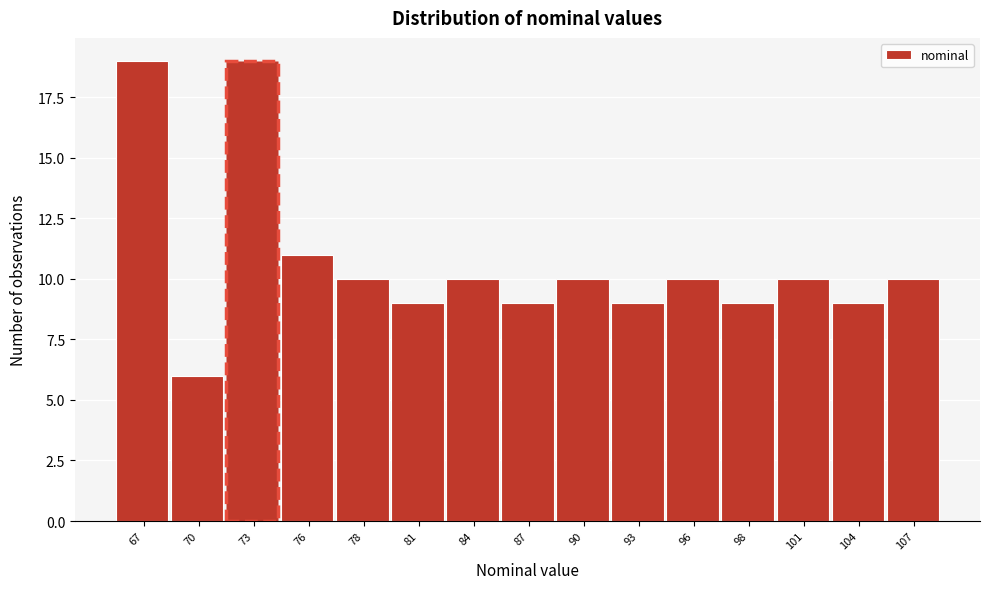

Reading right to left, extract all data points from this chart.

107=10	104=9	101=10	98=9	96=10	93=9	90=10	87=9	84=10	81=9	78=10	76=11	73=19	70=6	67=19